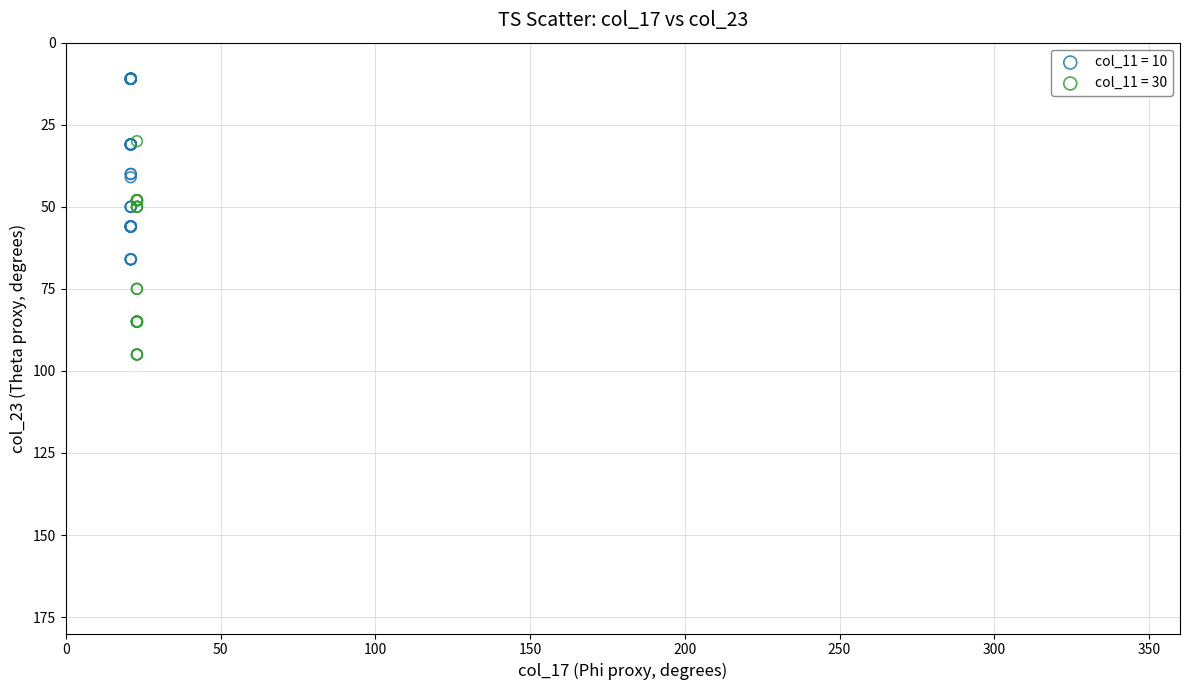

Which series reaches the maximum Y coordinate?

col_11 = 30